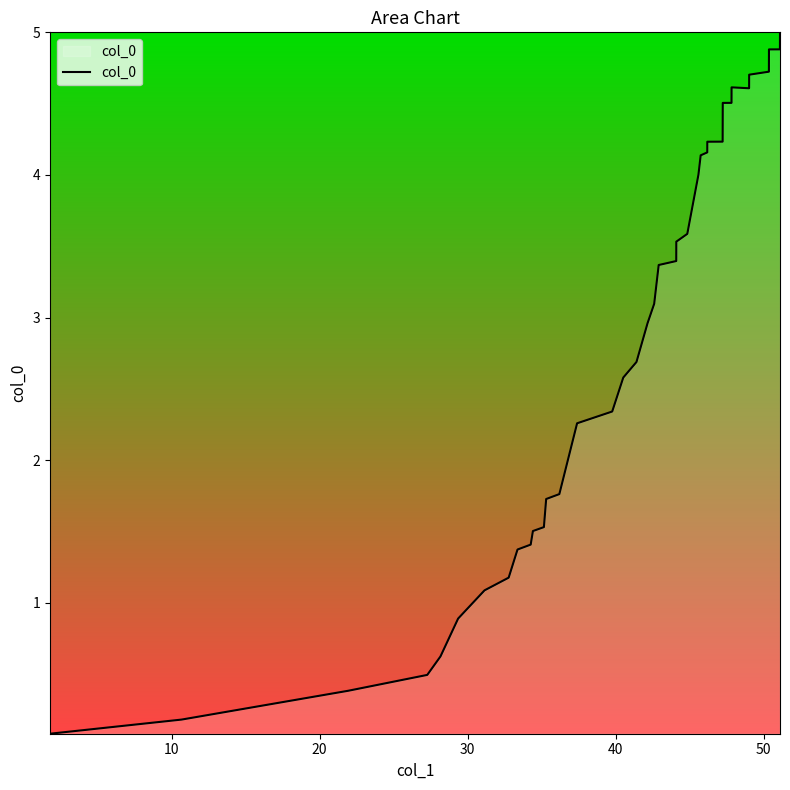

How many lines are shown in the chart?

1